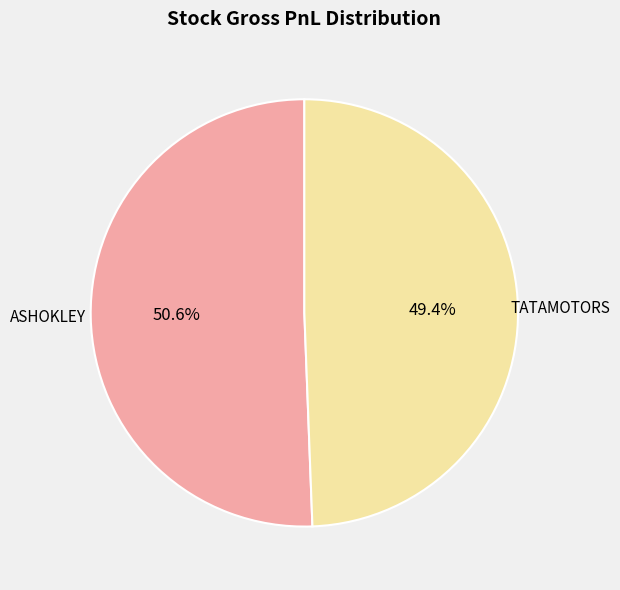

How many segments does this pie chart have?

2